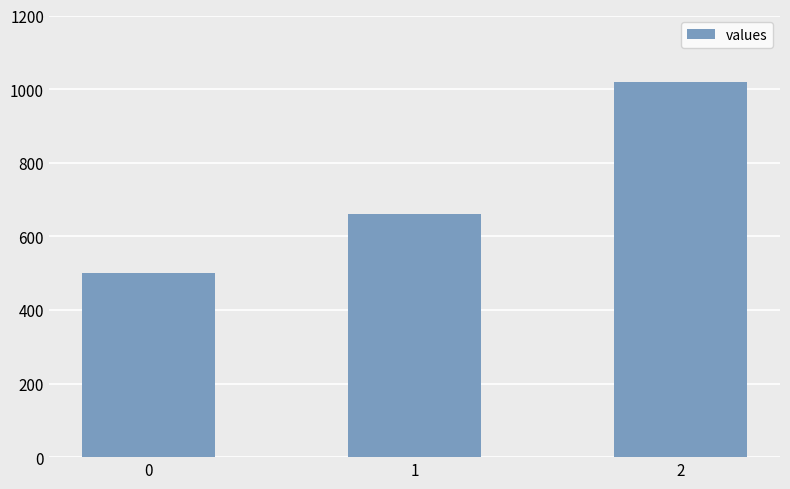

At which label is the value closest to 760?

1